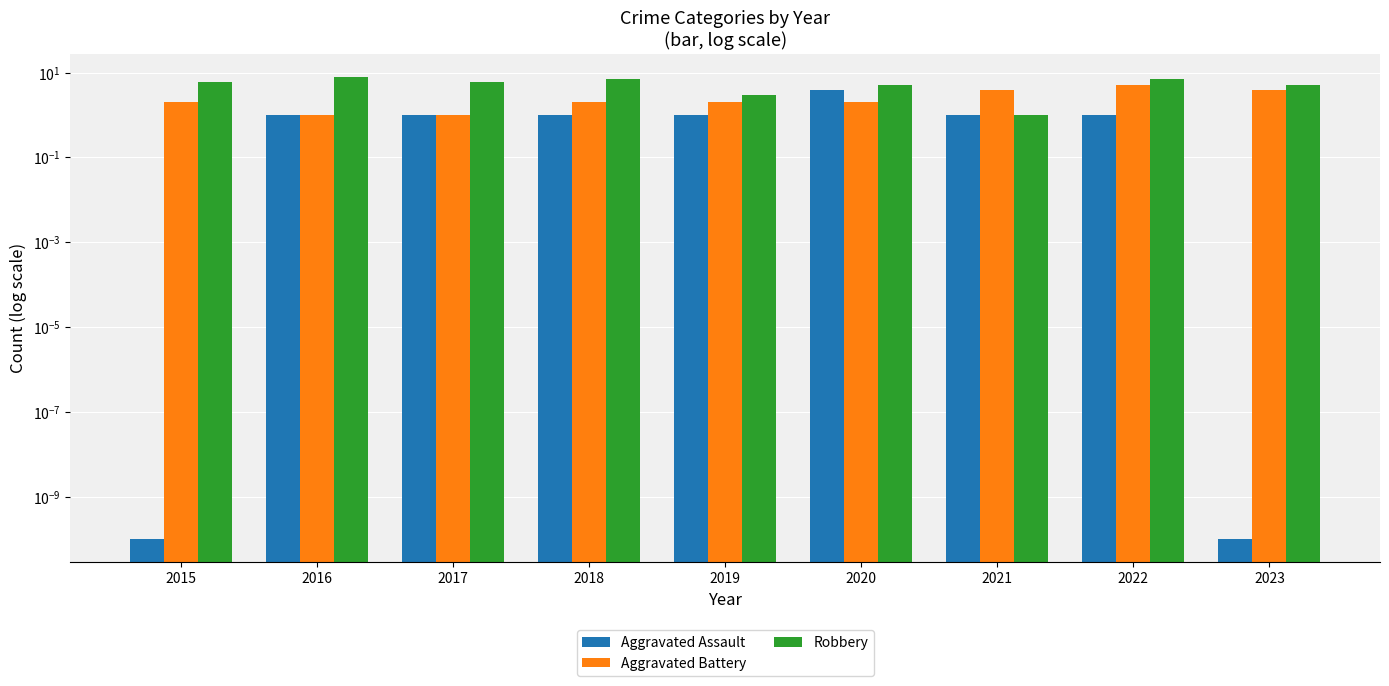

At how many categories does at least one series exceed 2?

9